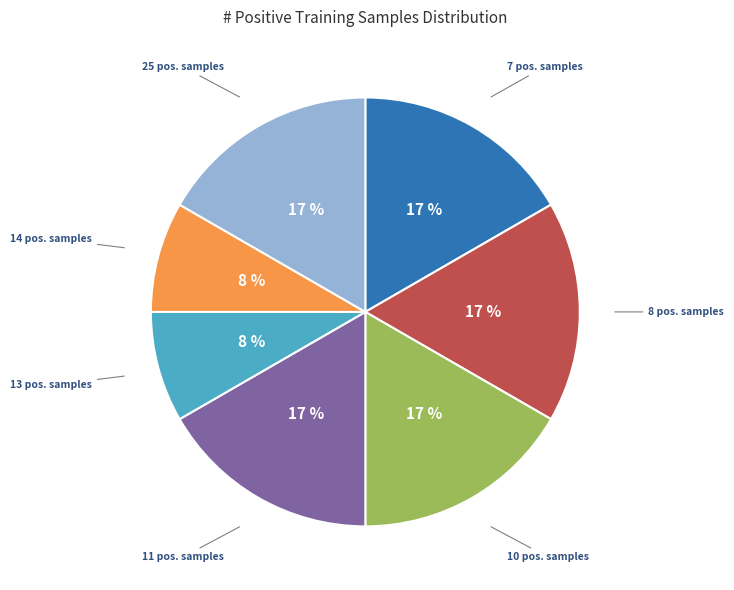

Does any single category account for the majority?

No